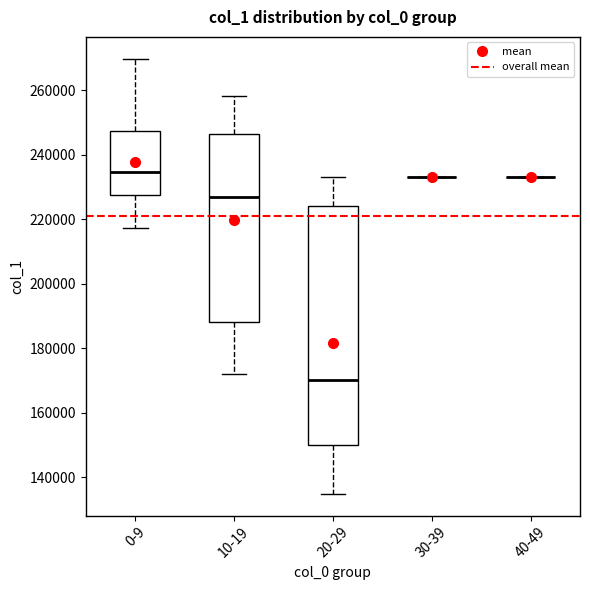

Reading left to right, transcribe this box plot: for each box, give where its median line is, the range the box spans, and where its two whiskers end, as read against the y-axis. The values are not printed on the chart, so give them approximately, as read against the axis.

0-9: median 234000, box 228000 to 248000, whiskers 218000 to 270000
10-19: median 226000, box 188000 to 246000, whiskers 172000 to 258000
20-29: median 170000, box 150000 to 224000, whiskers 134000 to 234000
30-39: box collapsed to a line at 234000, whiskers 234000 to 234000
40-49: box collapsed to a line at 234000, whiskers 234000 to 234000